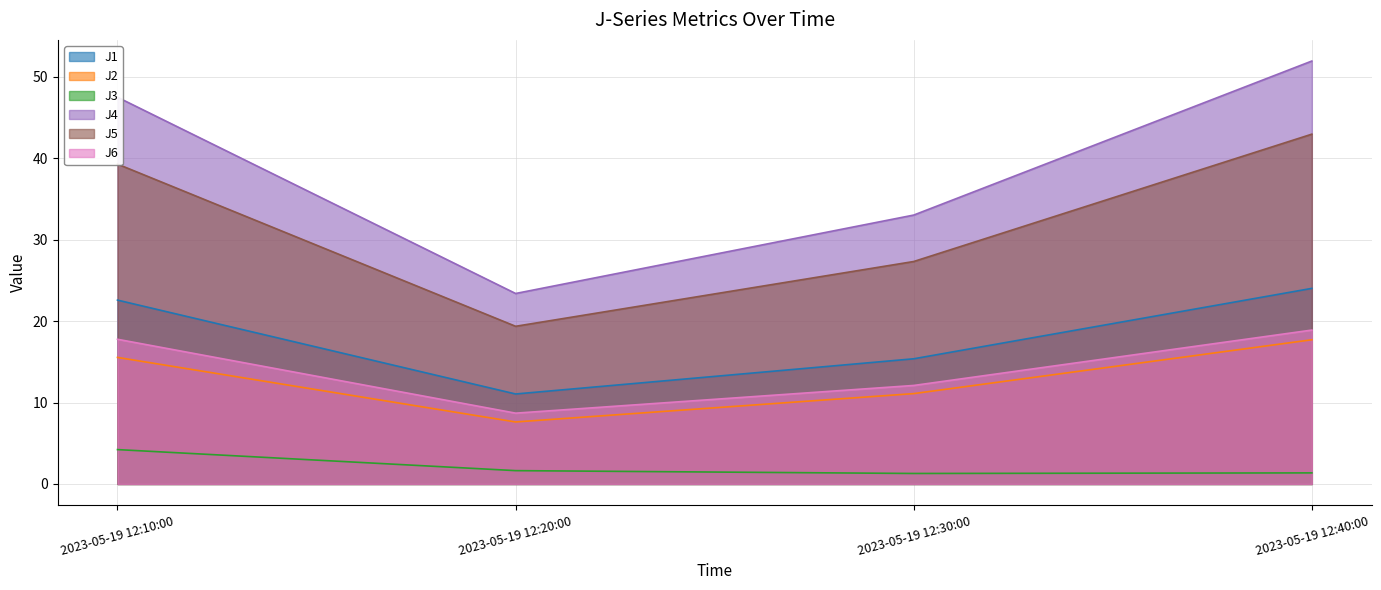

At which category does J1 reach its first local valley?

2023-05-19 12:20:00